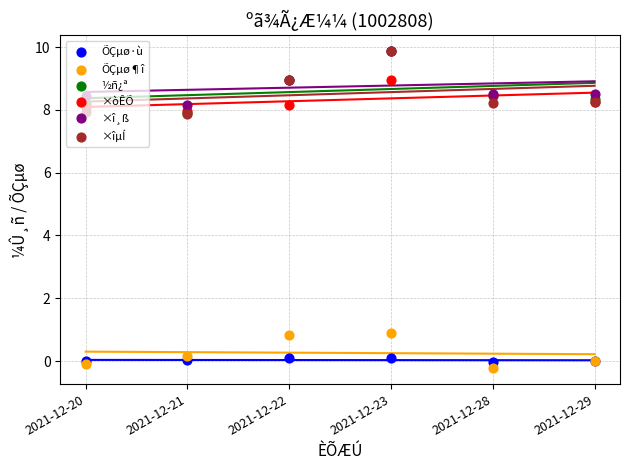

Is the value of ×òÊÕ at 2021-12-22 greater than the value of ÕÇµø·ù at 2021-12-28?

Yes